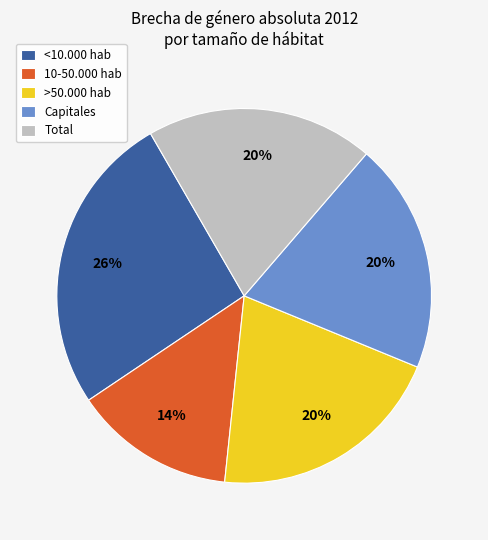

Is 10-50.000 hab the majority of the pie?

No